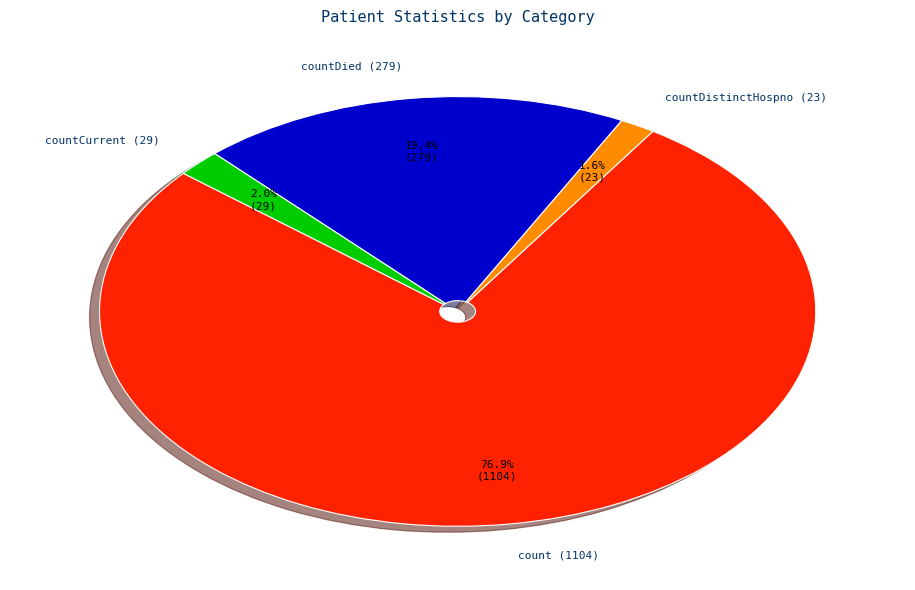

Does any single category account for the majority?

Yes